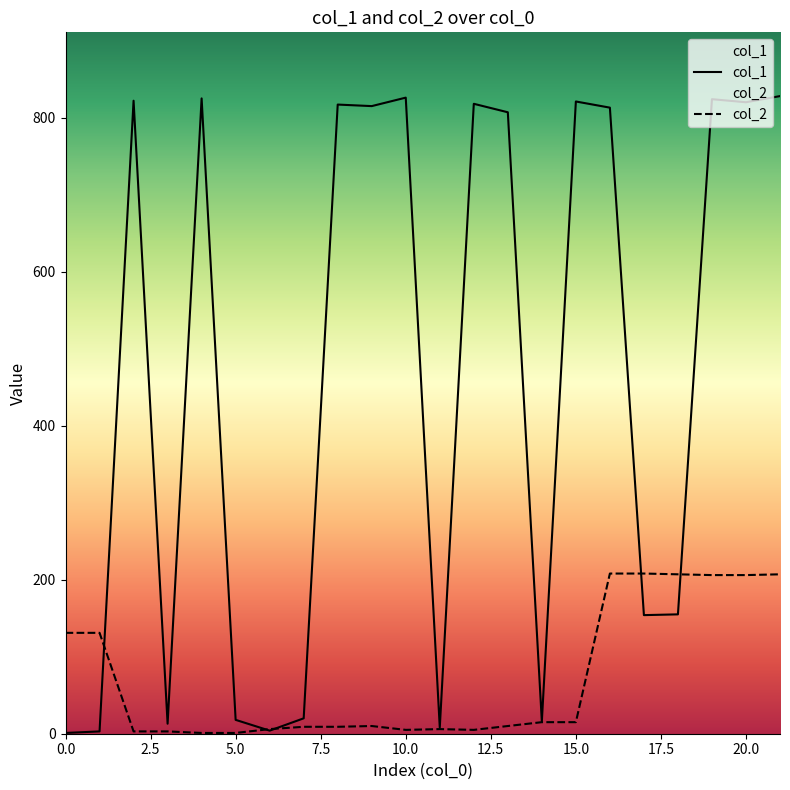

What position from the left is 12?

13